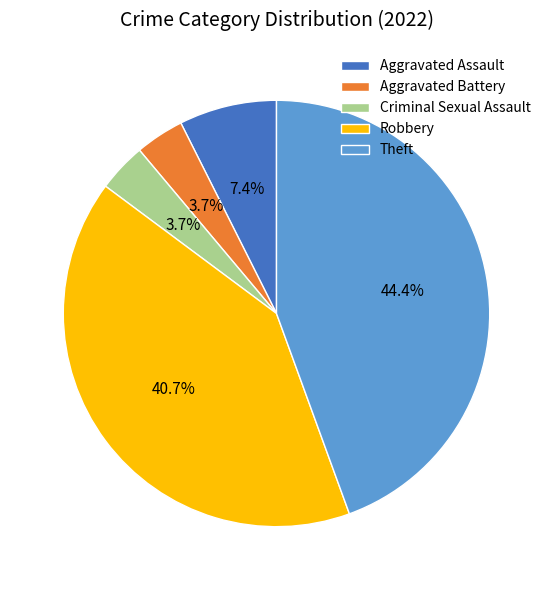

To the nearest percent, what portion does Robbery represent?

41%